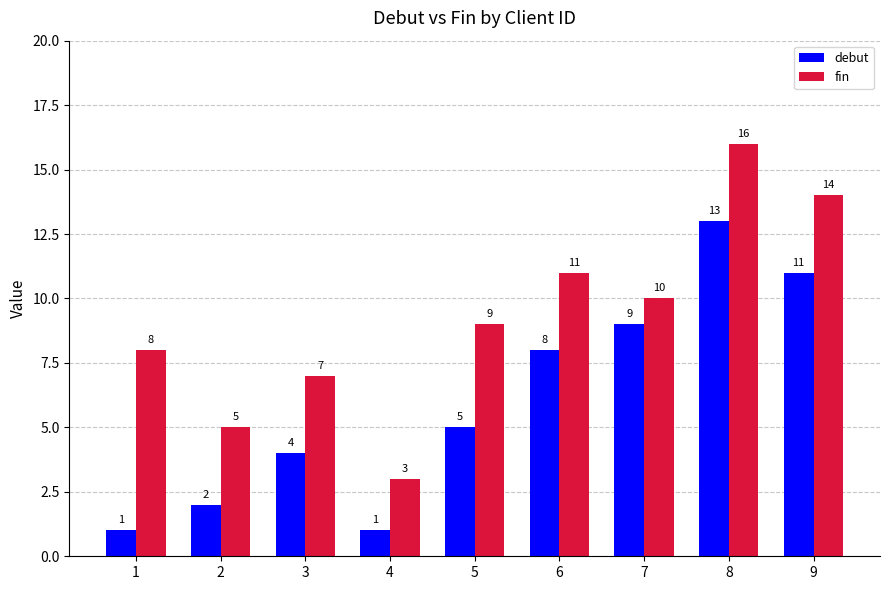

How many distinct data groups are displayed?

2